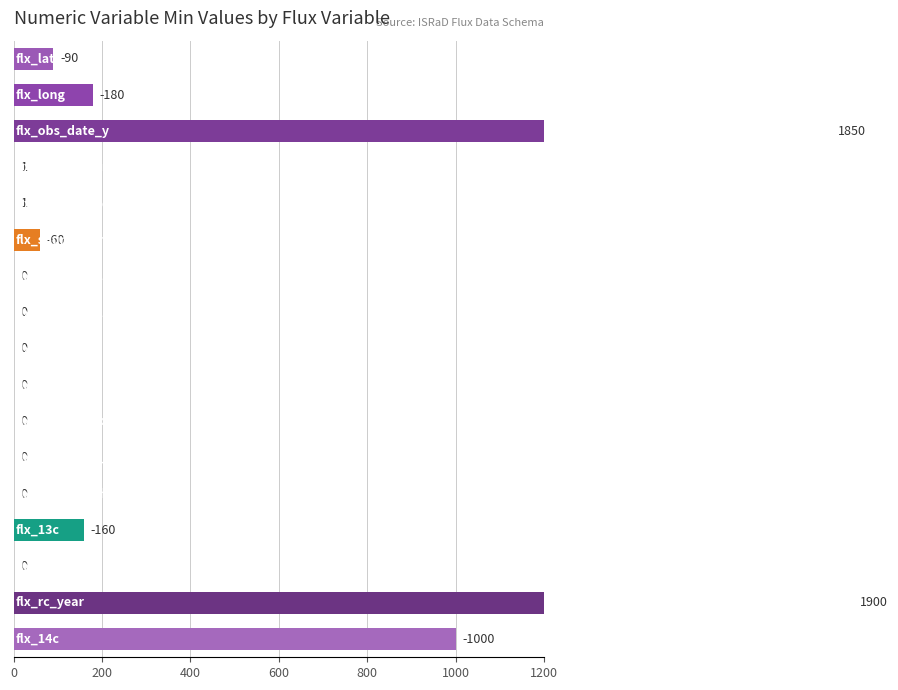

The chart shows a value of 0 at 14. True or false?

True